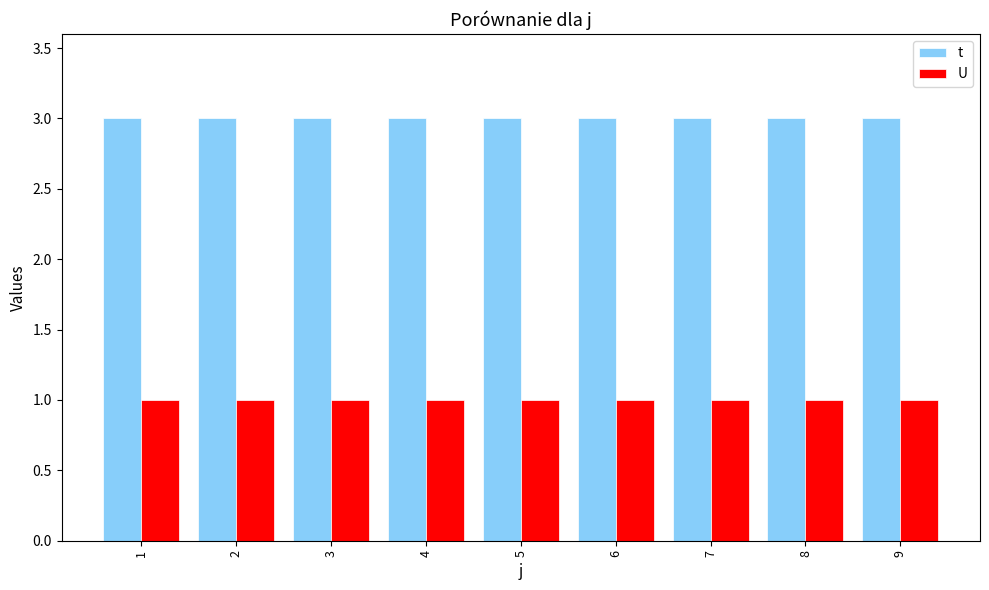

Reading left to right, what are all the values shown in this chart?

t: 1=3	2=3	3=3	4=3	5=3	6=3	7=3	8=3	9=3
U: 1=1	2=1	3=1	4=1	5=1	6=1	7=1	8=1	9=1